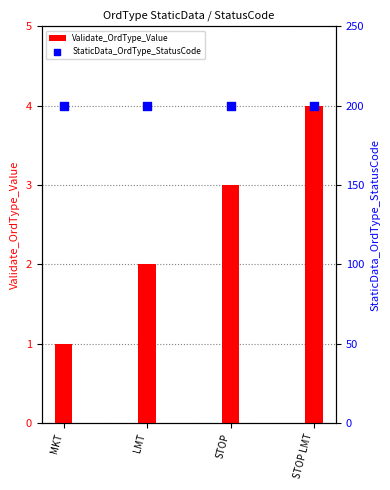

At how many categories does at least one series exceed 176?

4